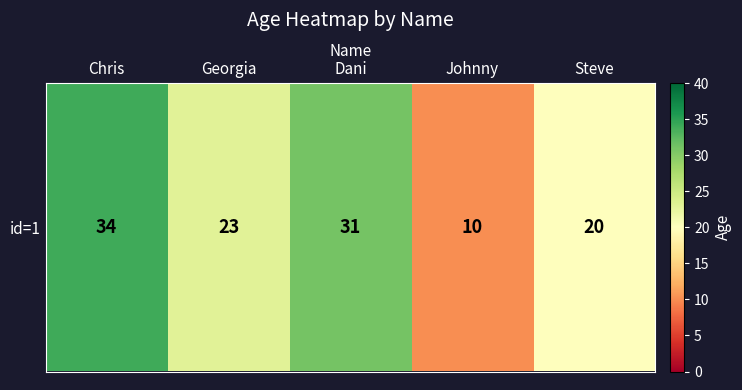

The value at Steve is 20. True or false?

True